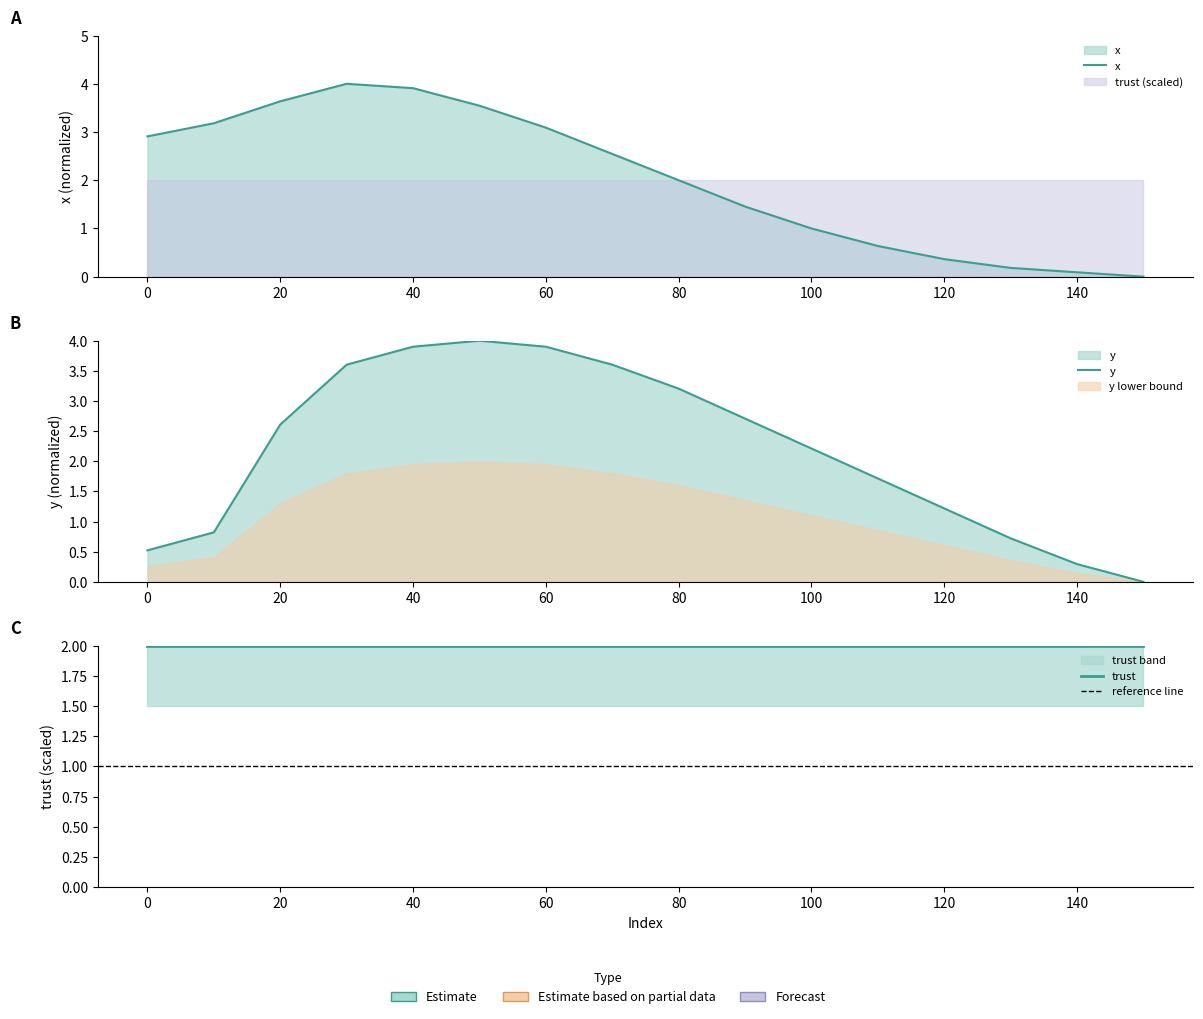

What is the average value of the x series?

2.0